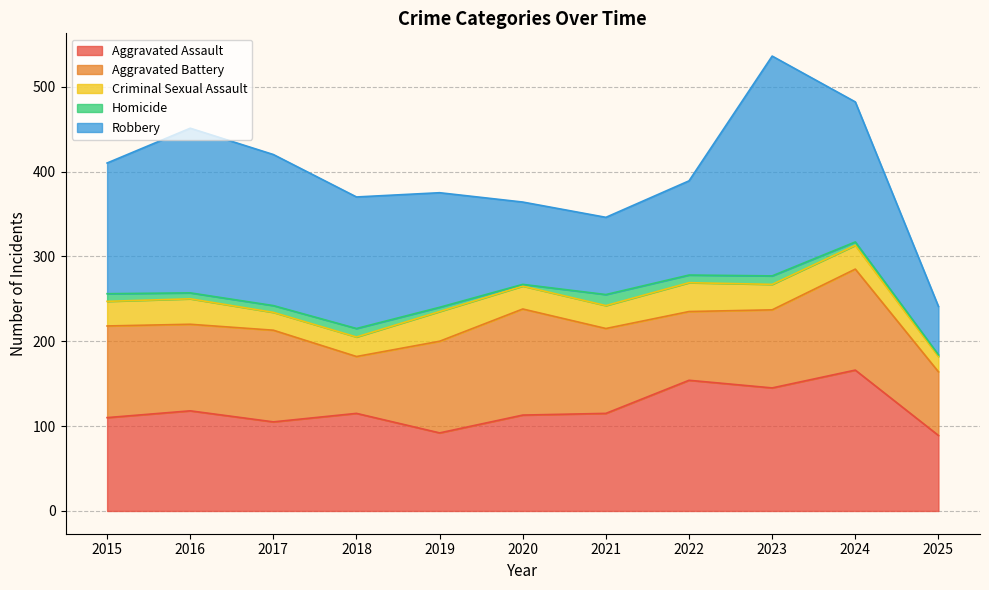

Reading left to right, extract all data points from this chart.

Aggravated Assault: 2015=110	2016=118	2017=105	2018=115	2019=92	2020=113	2021=115	2022=154	2023=145	2024=166	2025=89
Aggravated Battery: 2015=108	2016=102	2017=108	2018=67	2019=108	2020=125	2021=100	2022=81	2023=92	2024=119	2025=75
Criminal Sexual Assault: 2015=29	2016=30	2017=21	2018=23	2019=35	2020=27	2021=27	2022=34	2023=30	2024=28	2025=18
Homicide: 2015=9	2016=7	2017=8	2018=10	2019=5	2020=2	2021=13	2022=9	2023=10	2024=4	2025=2
Robbery: 2015=154	2016=194	2017=178	2018=155	2019=135	2020=97	2021=91	2022=111	2023=259	2024=165	2025=57